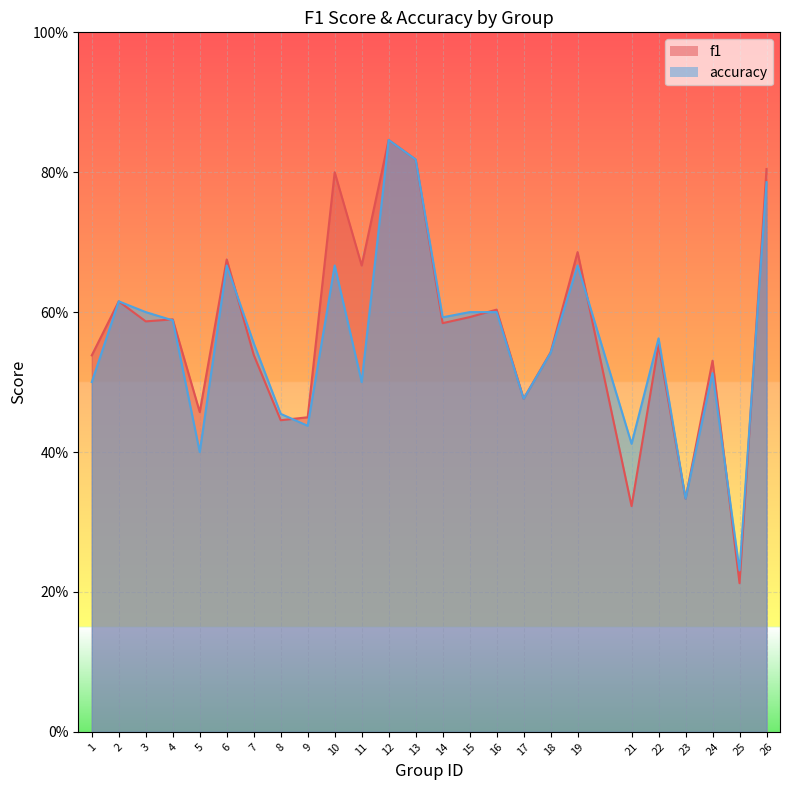

What is the minimum value for f1?

0.2